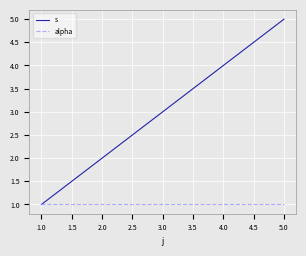

True or false: s has more than 1 points higher than both neighbors.

False